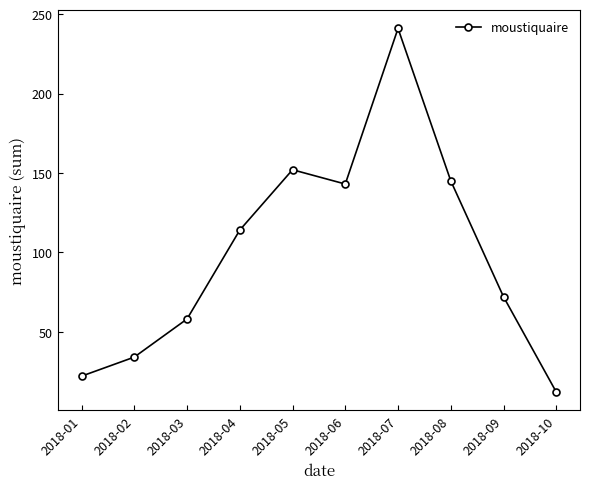

At which label is the value closest to 126?

2018-04